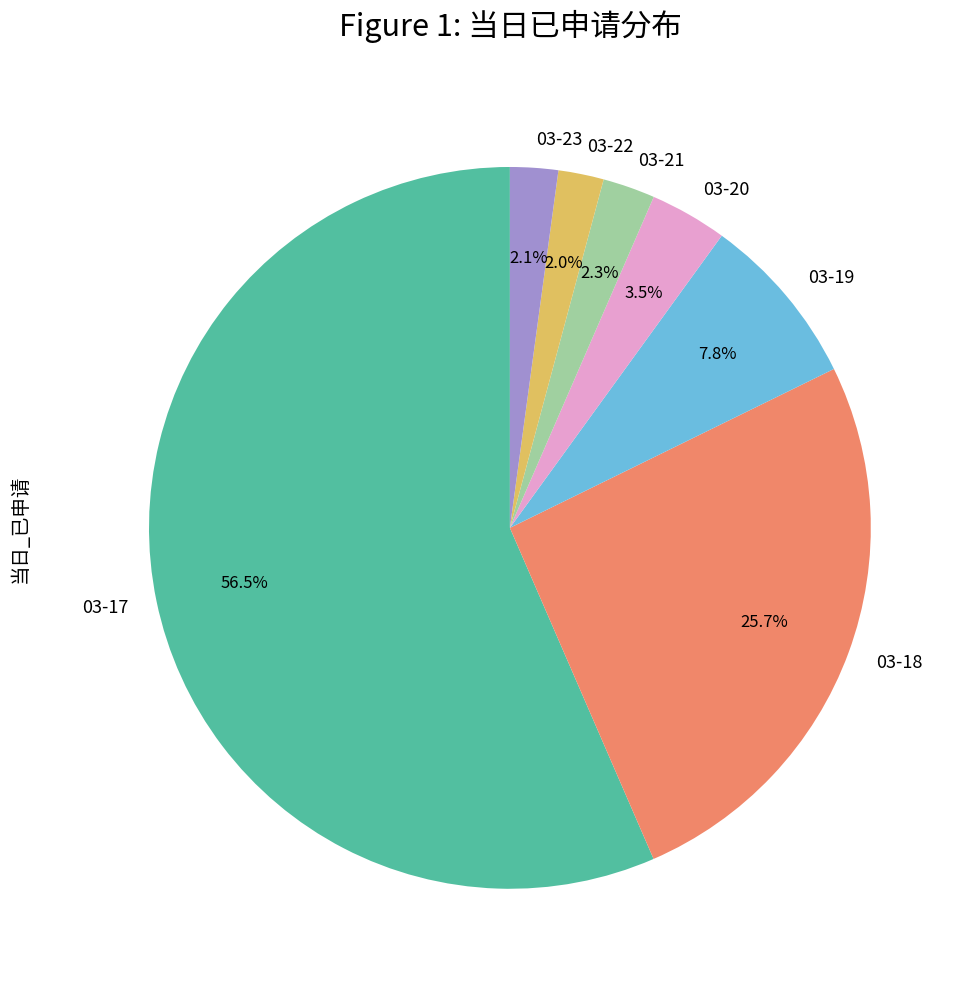

Is there a majority slice in this chart?

Yes